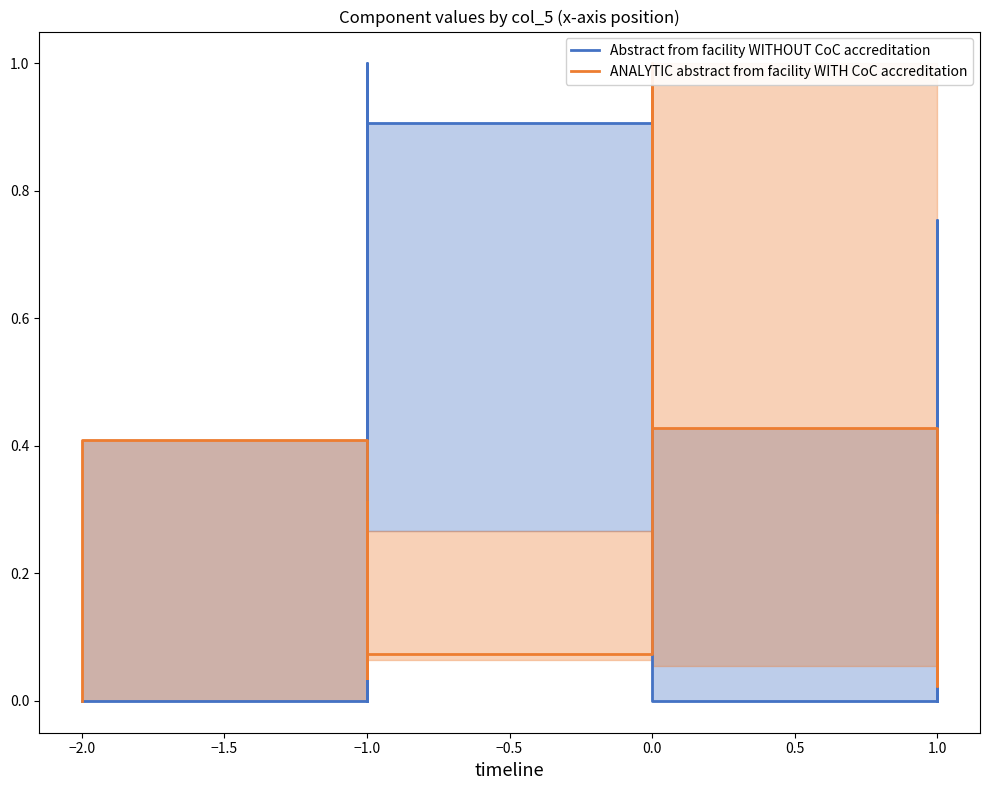

Is the value of Abstract from facility WITHOUT CoC accreditation at −1.0 greater than the value of ANALYTIC abstract from facility WITH CoC accreditation at −1.0?

No